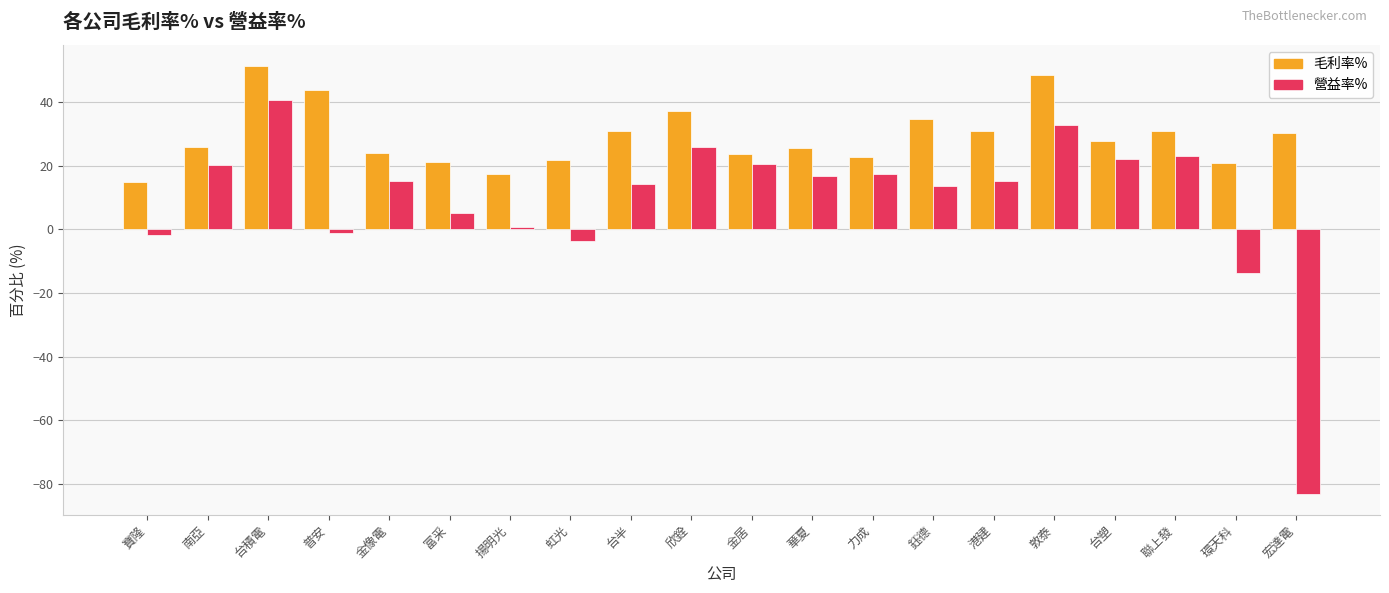

Which series has the largest range (max minus min)?

營益率%